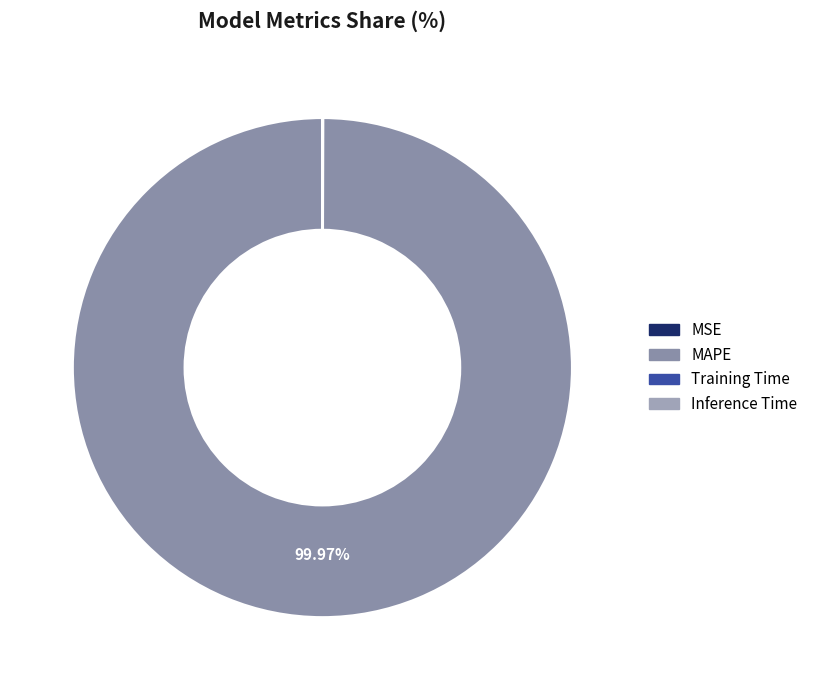

Count the number of slices in the pie.

4